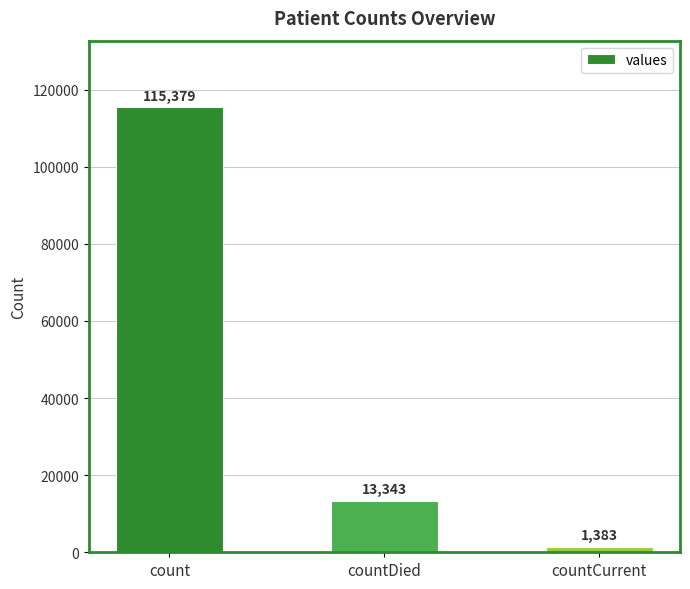

List the labels in order of value, smallest first.

countCurrent, countDied, count